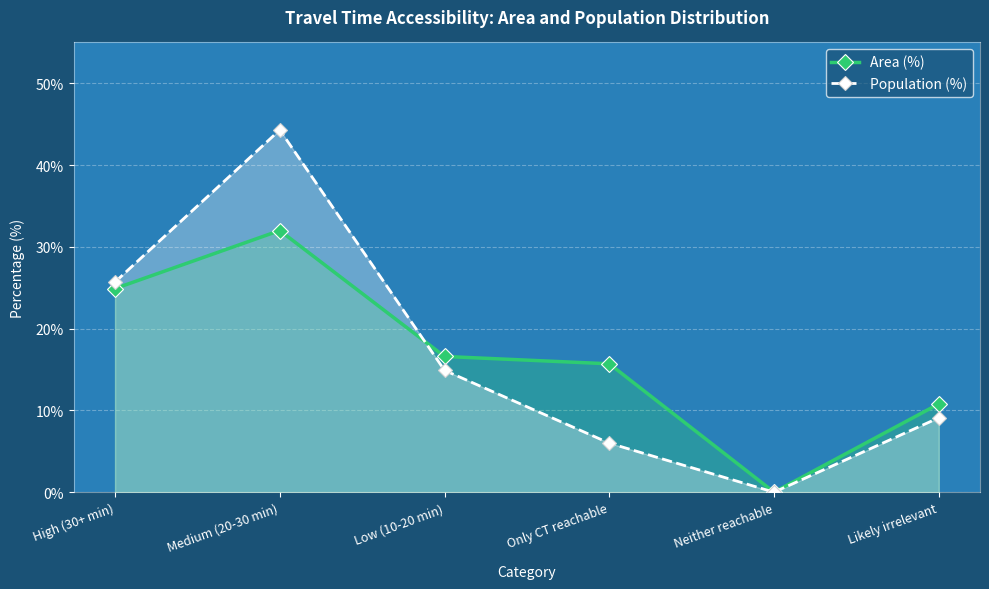

What is the label of the 3rd point from the left?

Low (10-20 min)